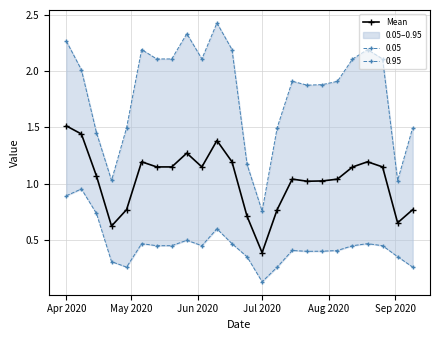

What is the lowest value of the Mean series?

0.4